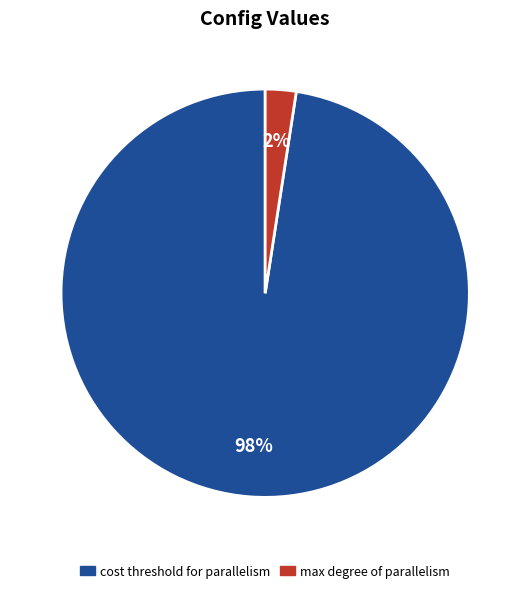

Is there any slice that represents more than half of the pie?

Yes